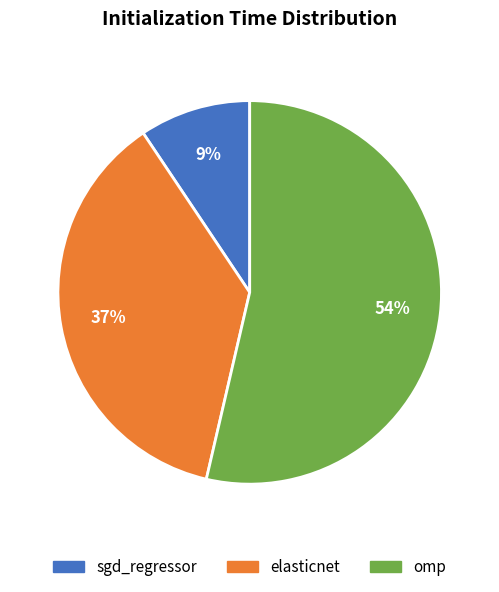

To the nearest percent, what portion does omp represent?

54%